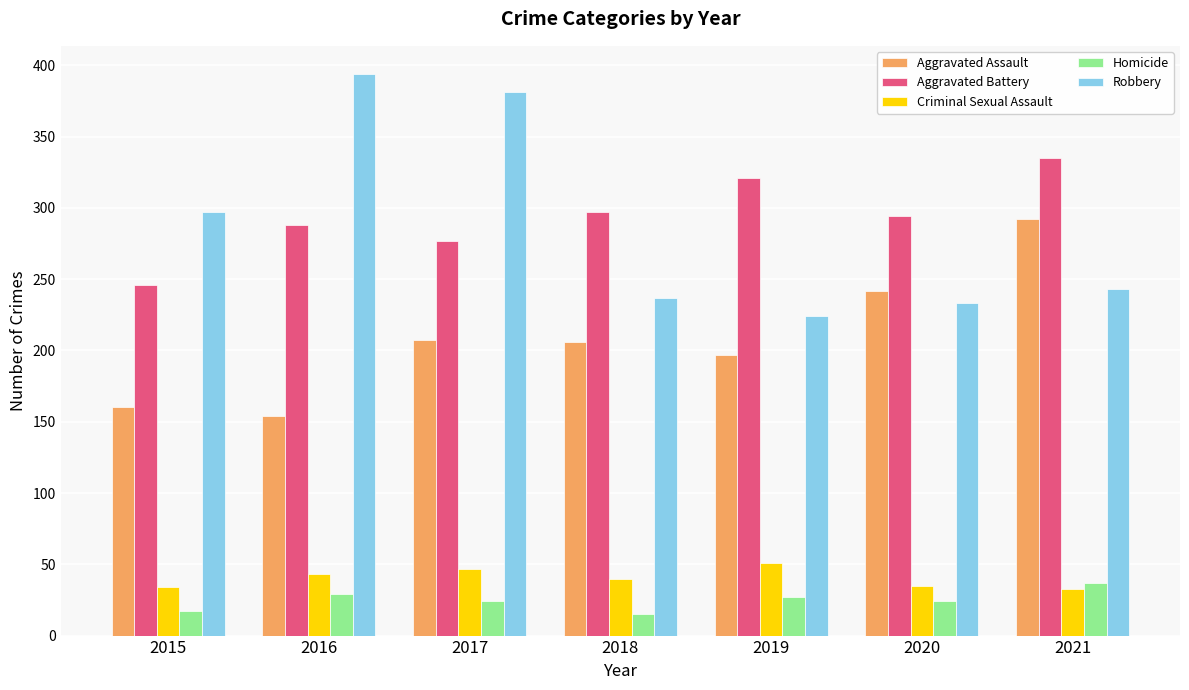

True or false: Criminal Sexual Assault has a value of 35 at 2020.

True